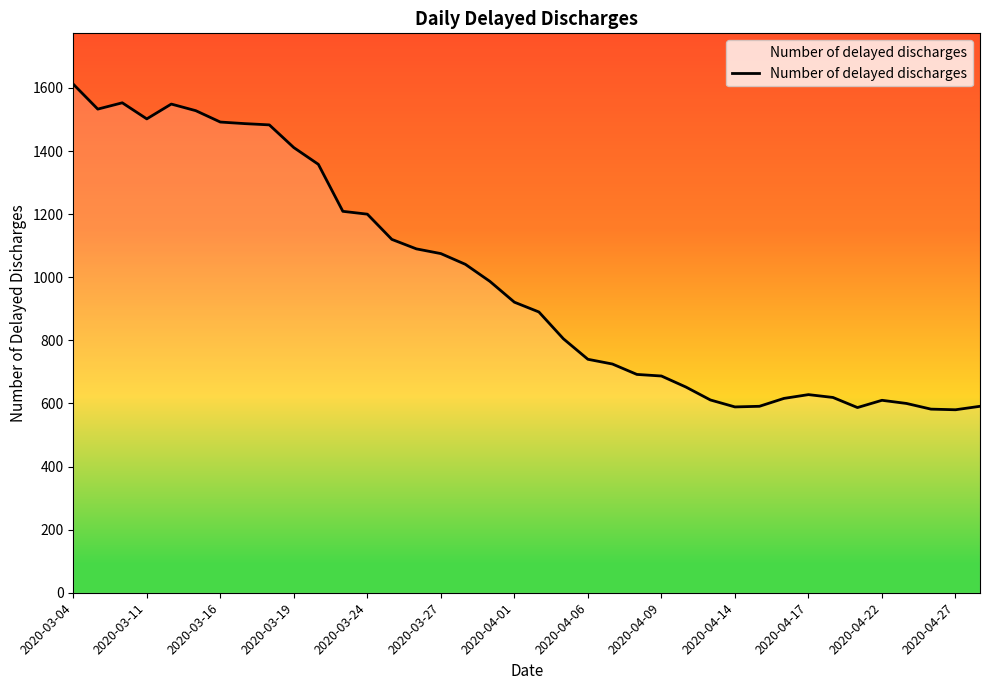

What is the difference between the maximum and second lowest values?

1030